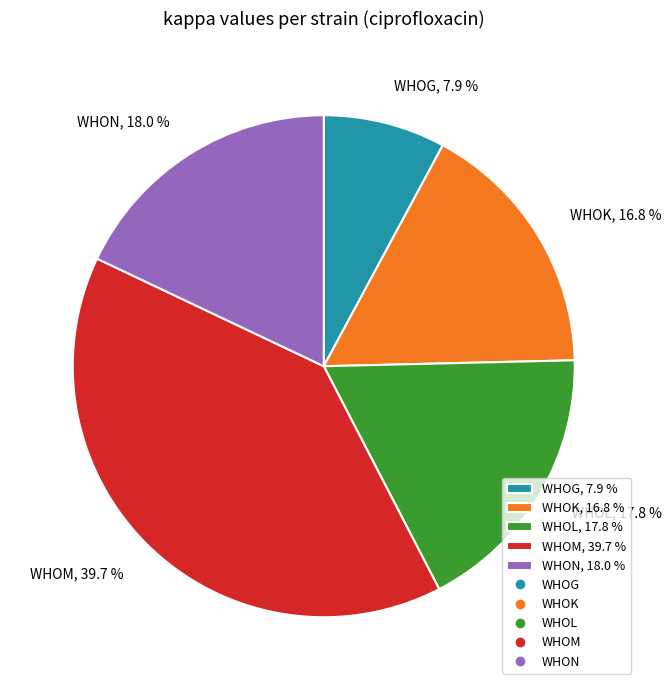

To the nearest percent, what is the average slice percentage?

20%